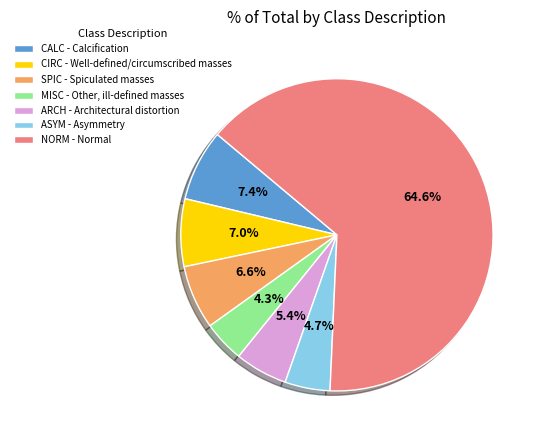

Does any single category account for the majority?

Yes